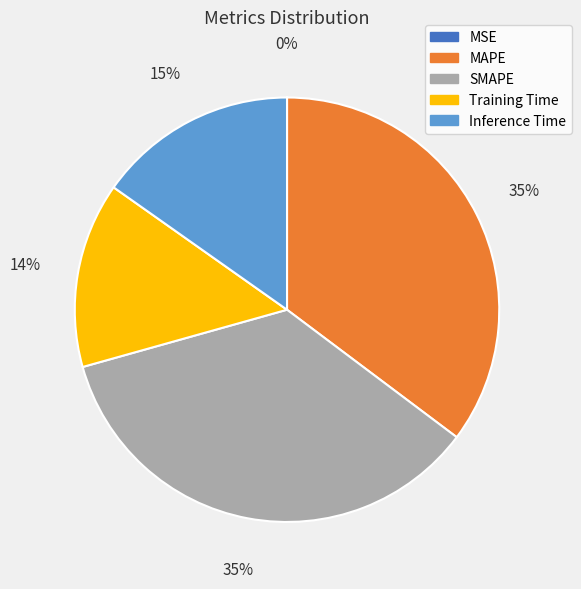

Between Inference Time and MAPE, which is larger?

MAPE